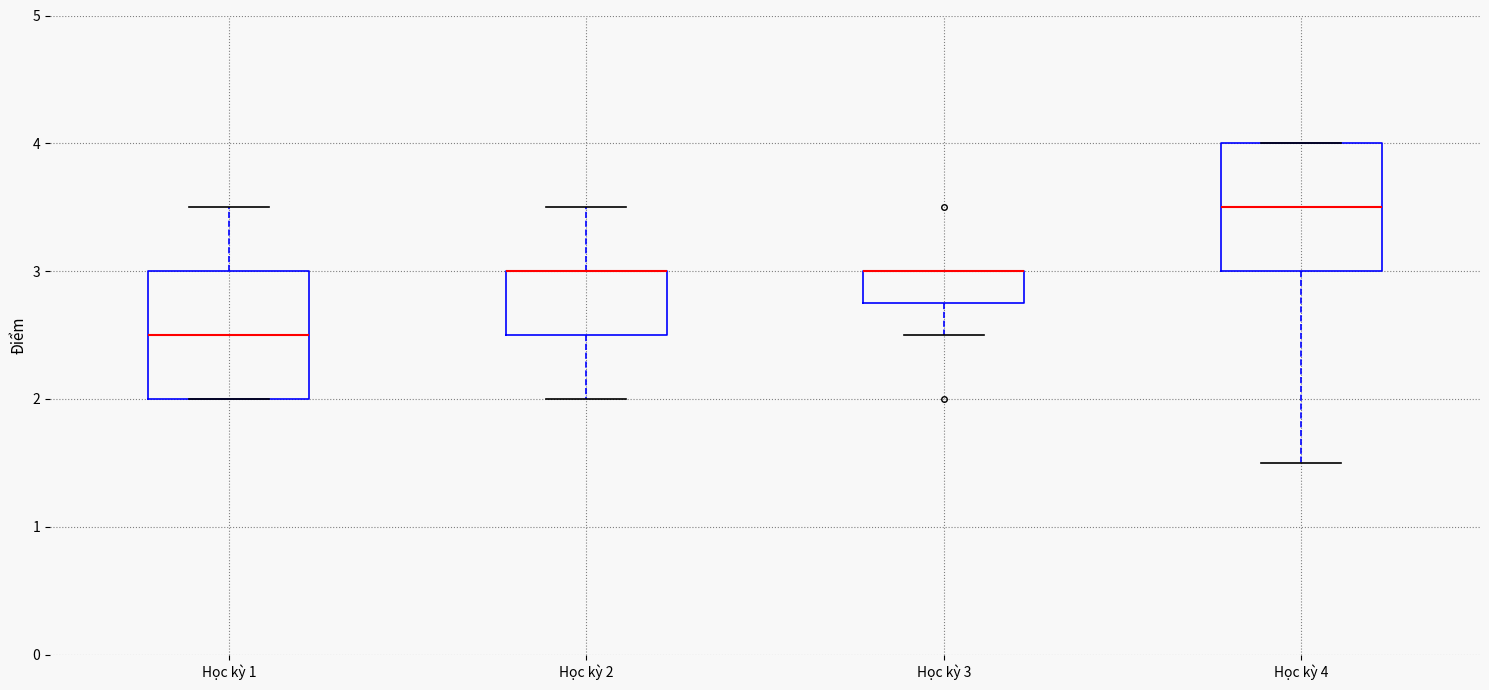

Where does the lower whisker of the box for Học kỳ 2 end on the y-axis? The values are not printed on the chart, so give them approximately, as read against the axis.

2.0